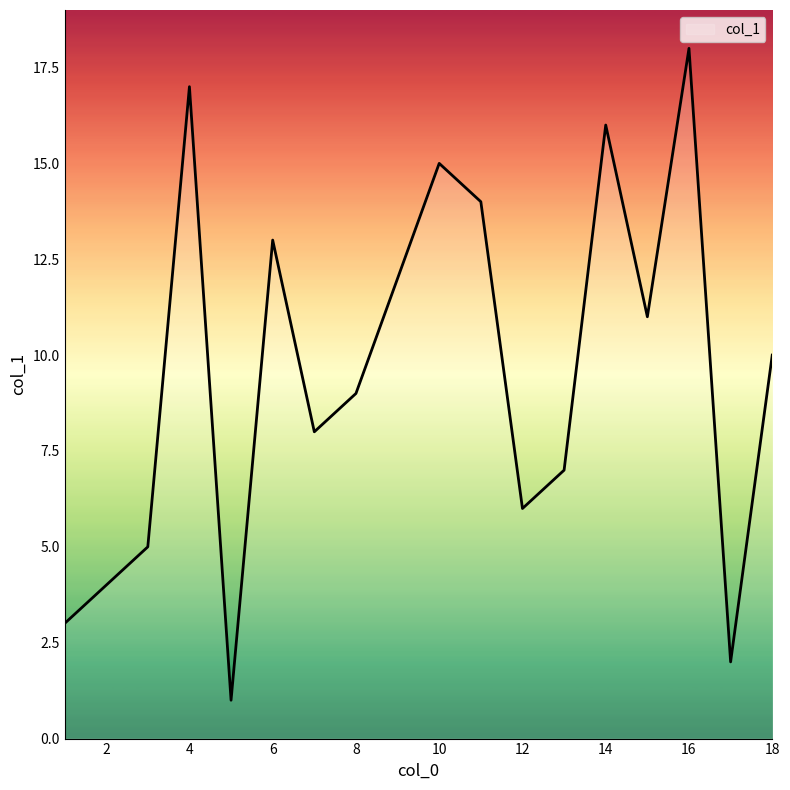

What is the difference between the maximum and minimum values?

17